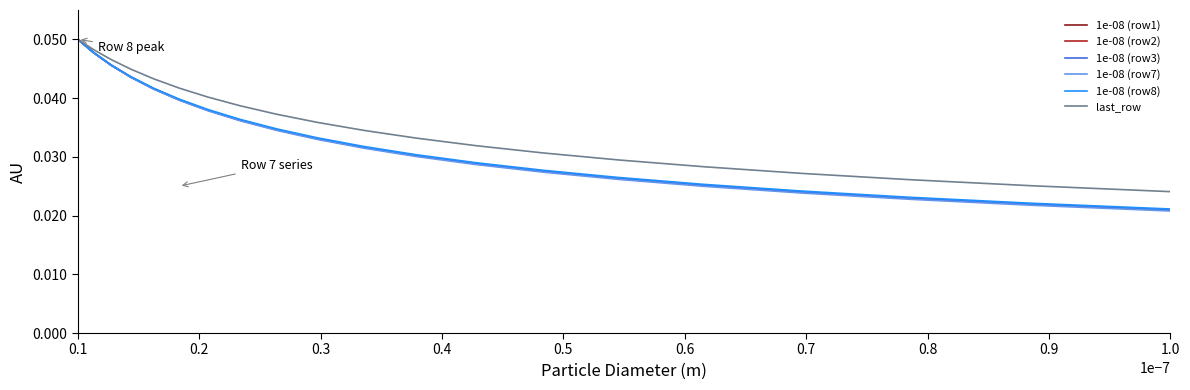

Which series has the widest spread of values?

1e-08 (row7)